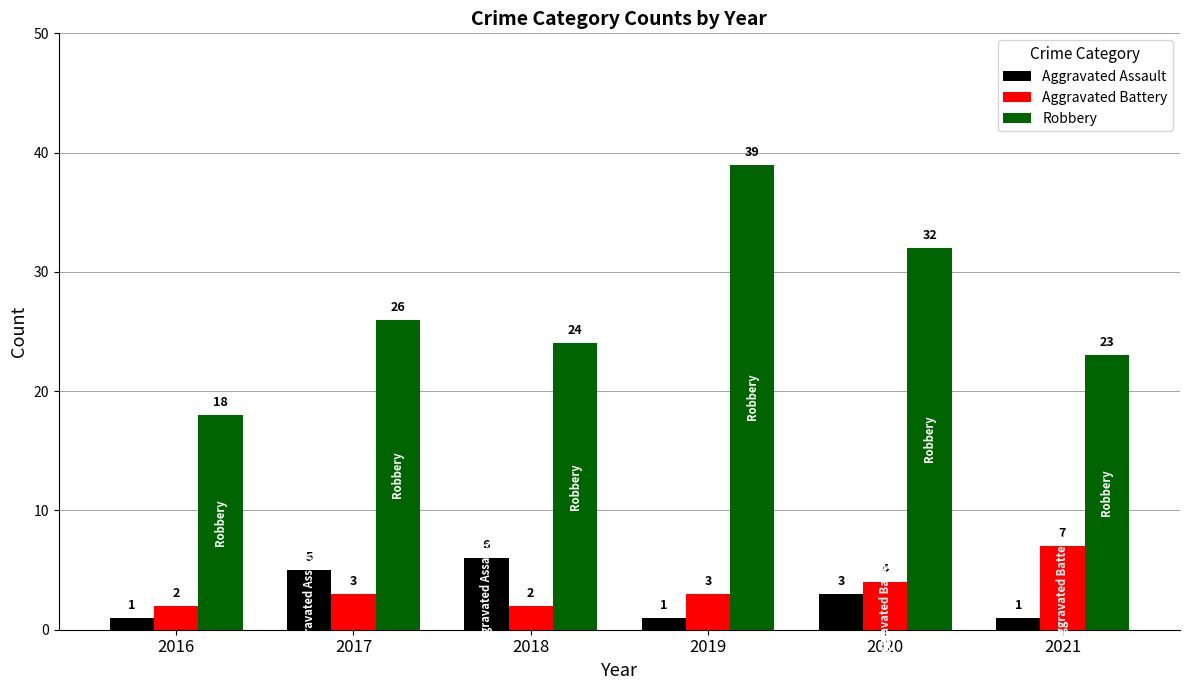

Is it true that Aggravated Battery equals 2 at 2016?

True